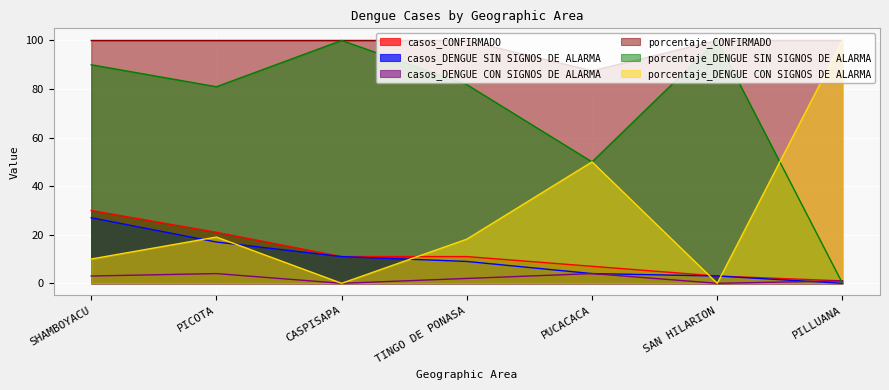

What is the value of the porcentaje_CONFIRMADO point at the 7th from the left?

100.0